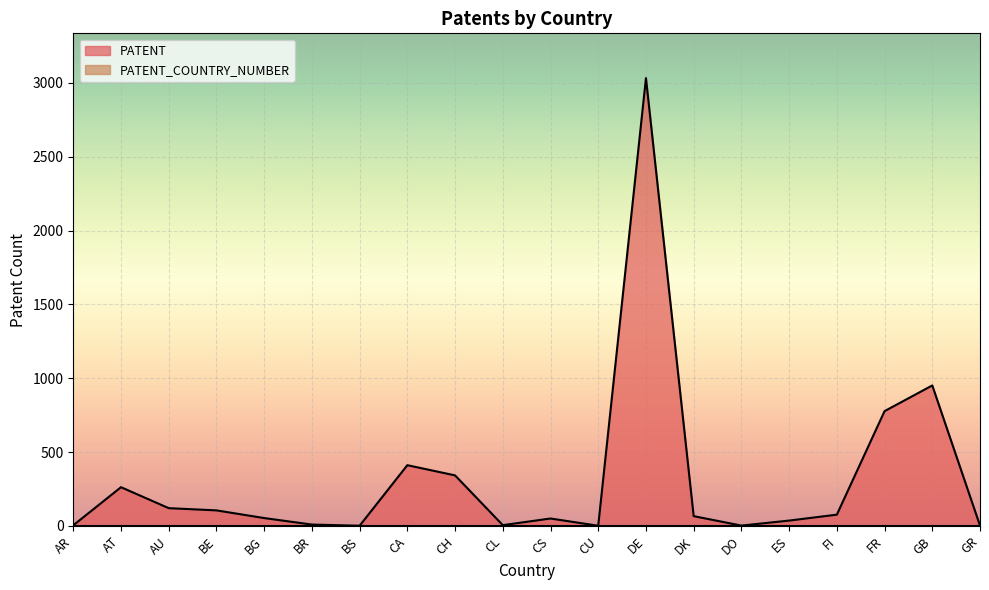

How many data points does each series have?

20